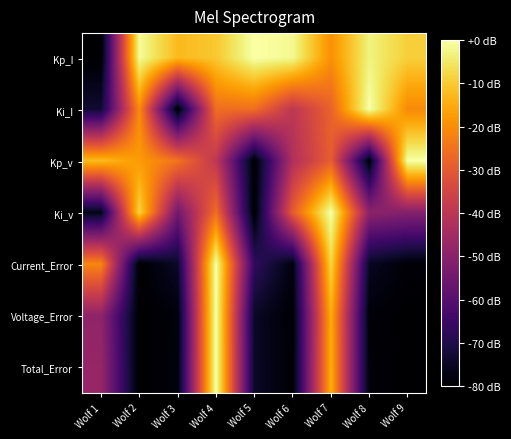

Count the number of categories in the chart.

9